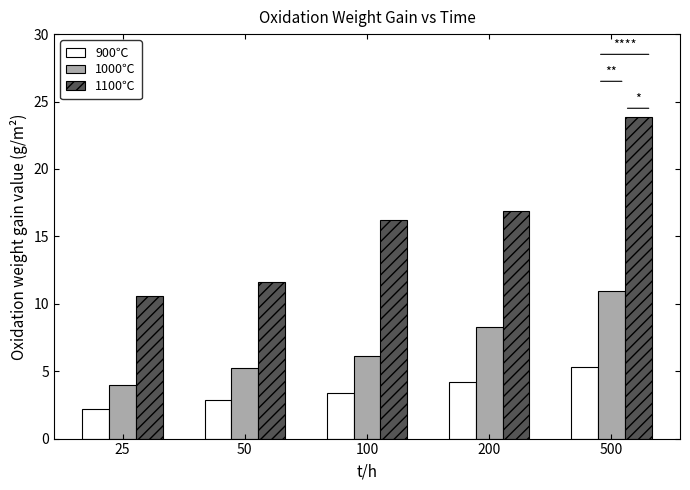

At which category is the sum across all series the highest?

500